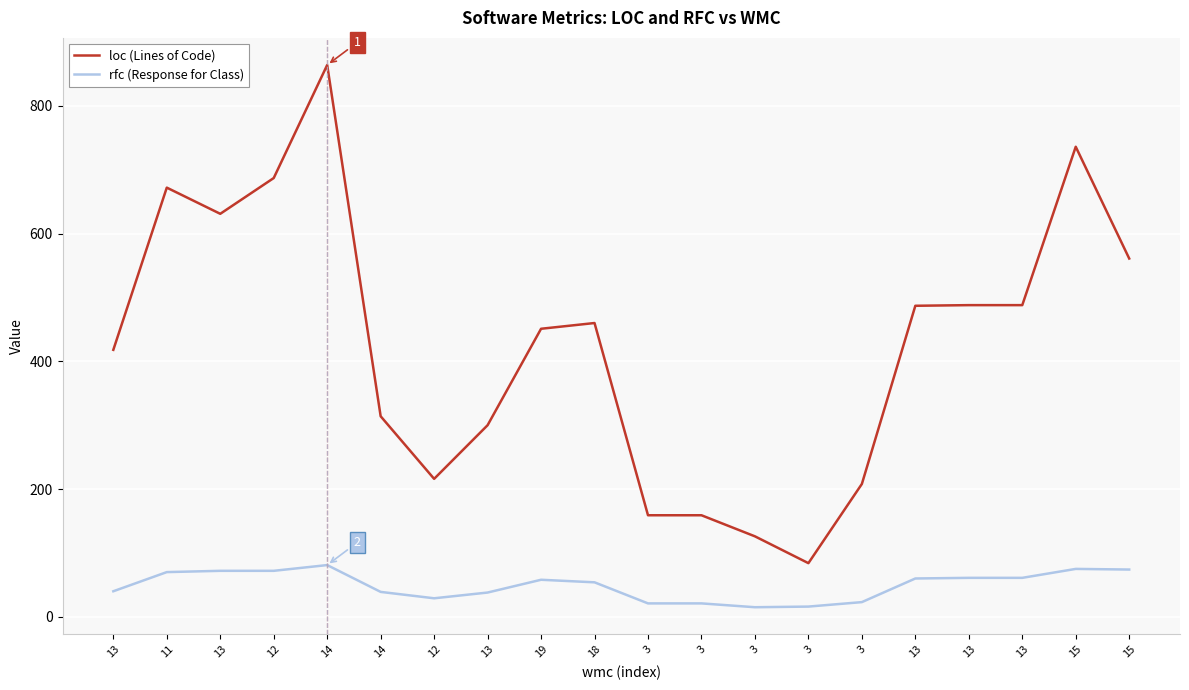

What is the label of the 9th point from the right?

3